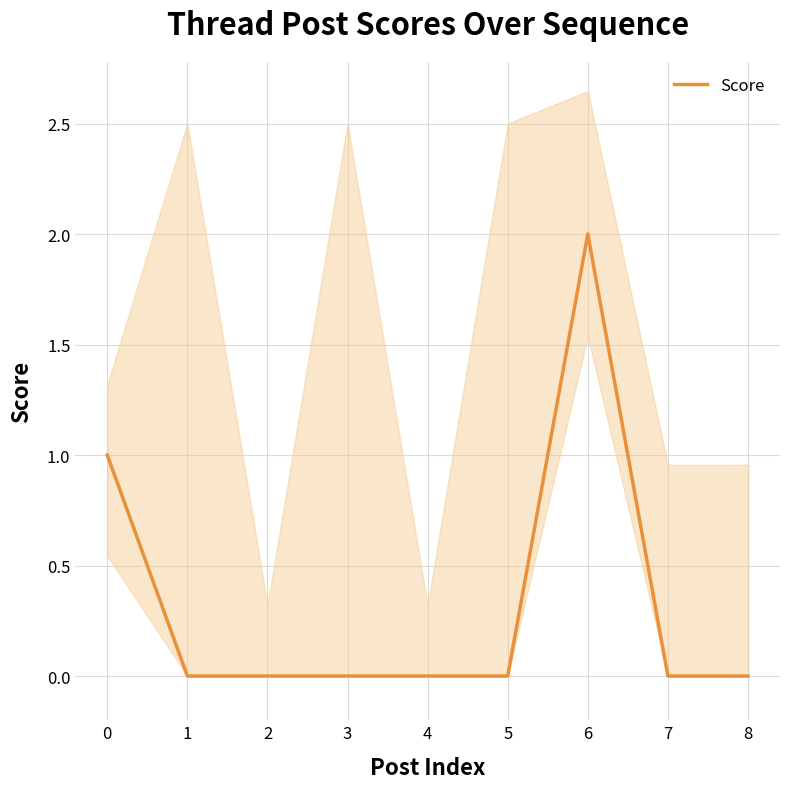

How many values are between 0 and 1?

8